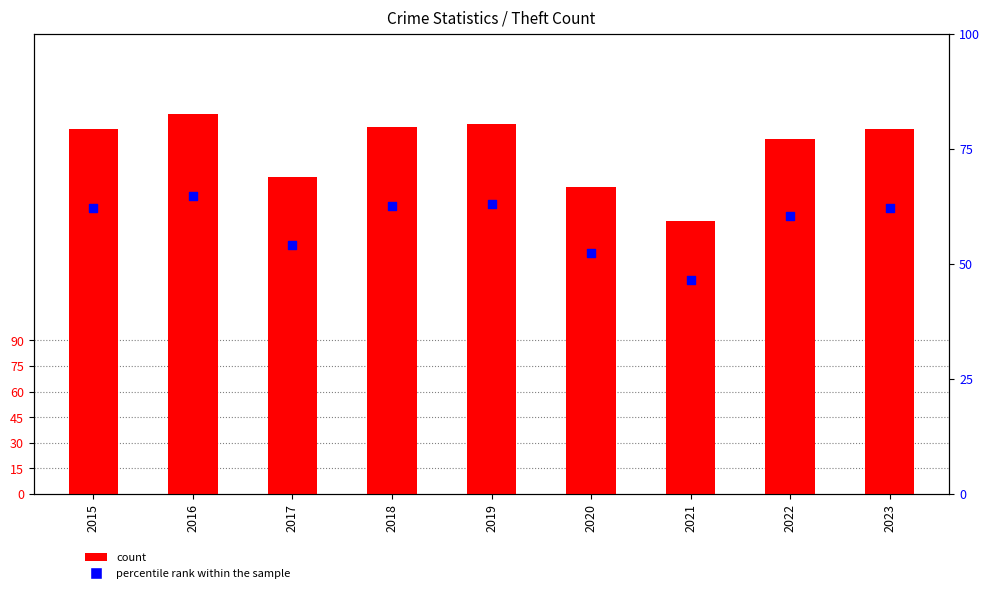

Which series has the widest spread of Y values?

count